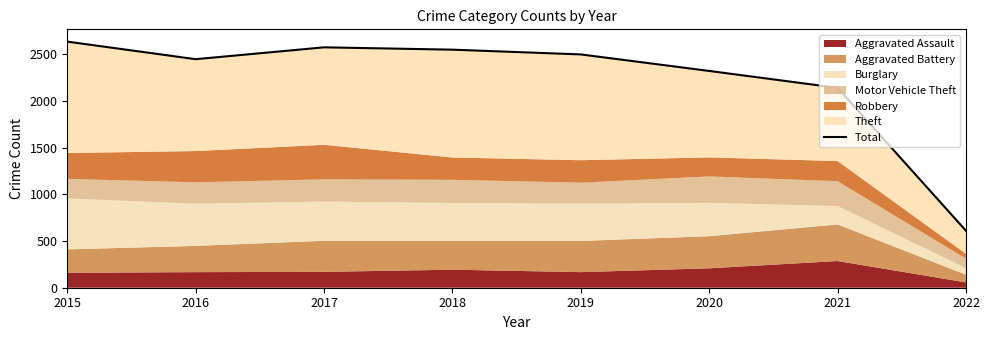

What value does the data have at 2019?

2499